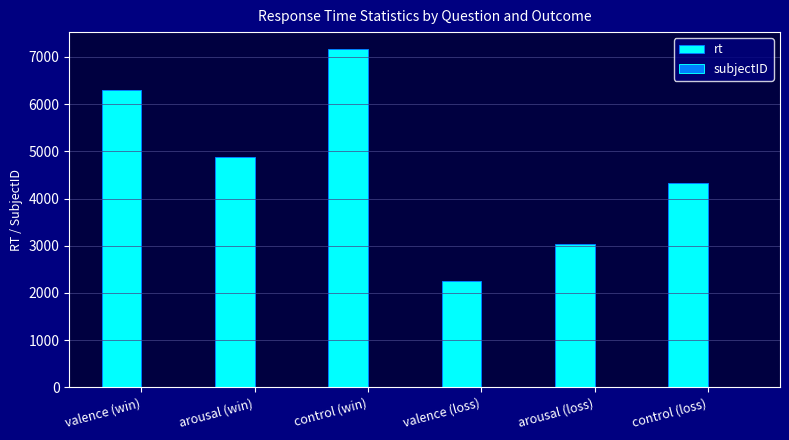

What is the average value of the rt series?

4656